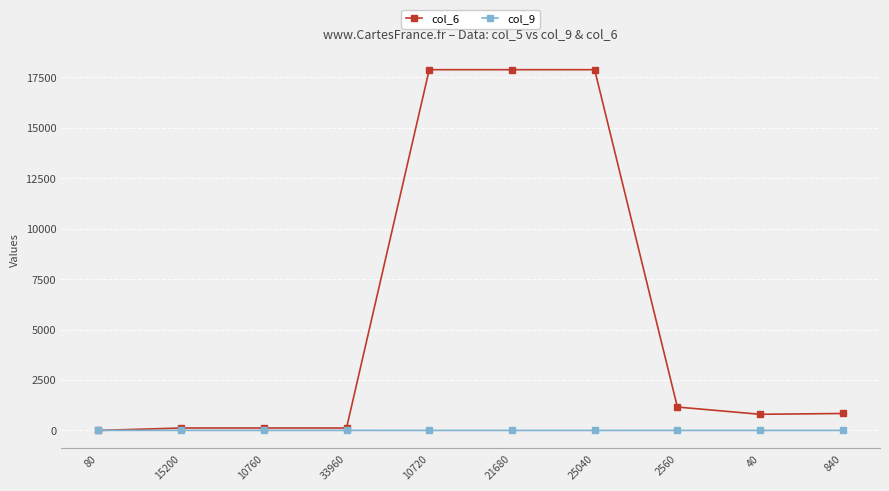

At 25040, list the series in order from smallest to largest.

col_9, col_6